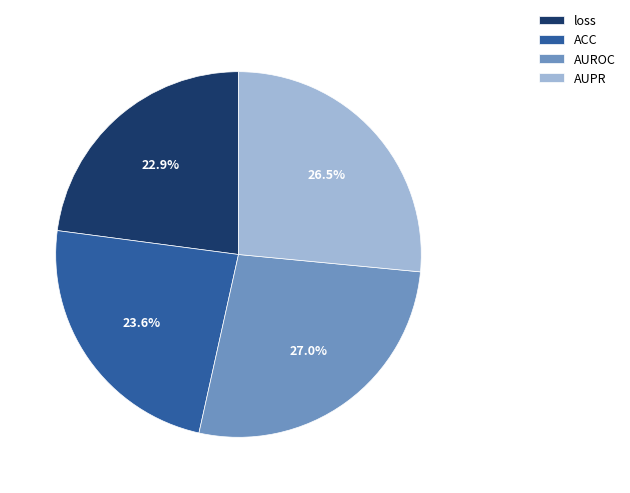

Which category has the smallest portion of the pie?

loss